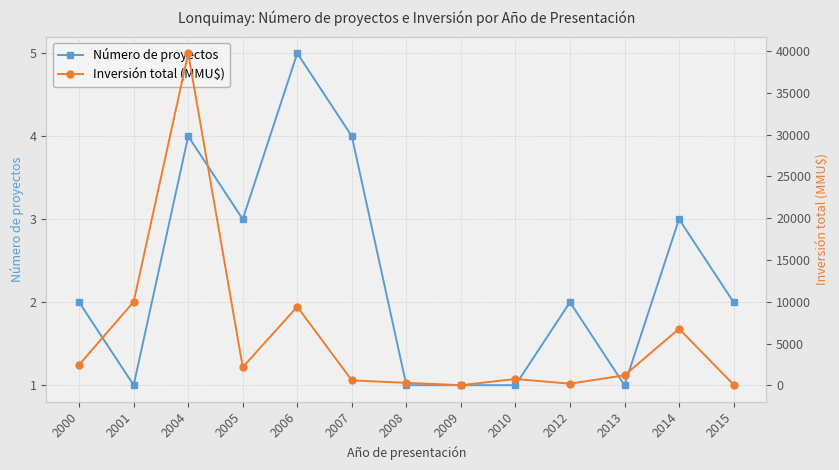

How many values in the Número de proyectos series exceed 2?

5